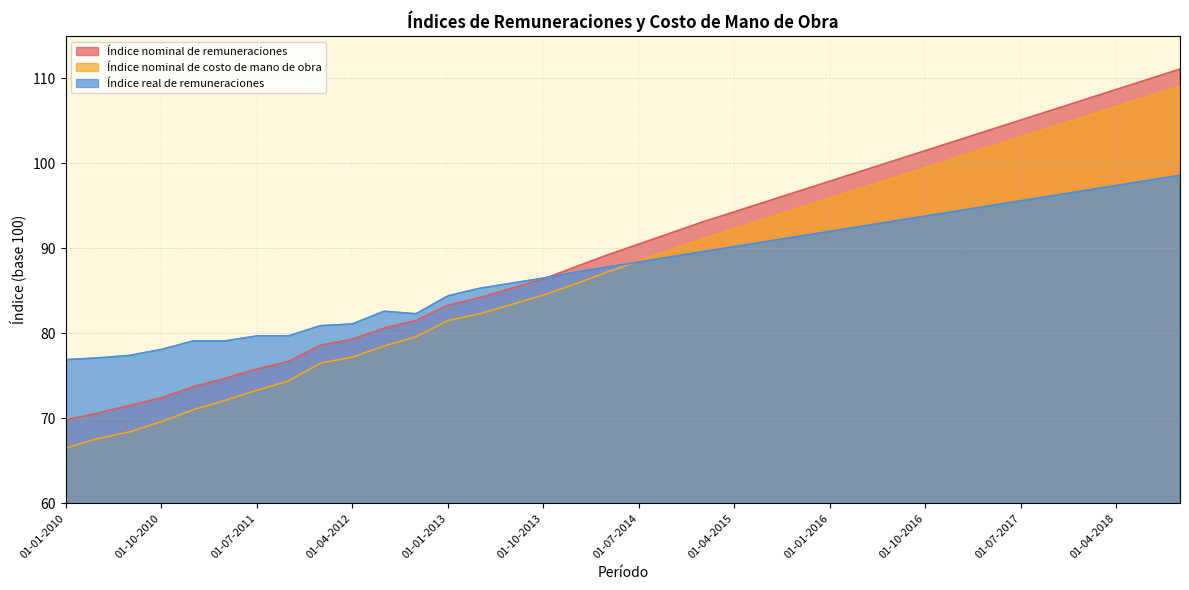

At which label is Índice nominal de costo de mano de obra closest to 87?

01-04-2014